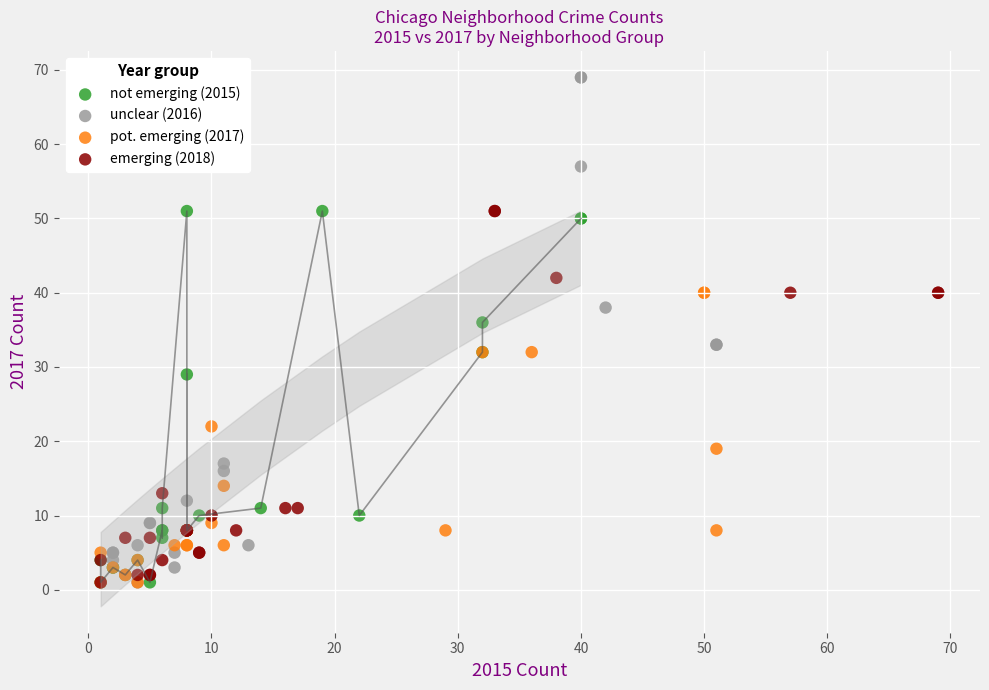

Which series contains the highest Y value?

unclear (2016)